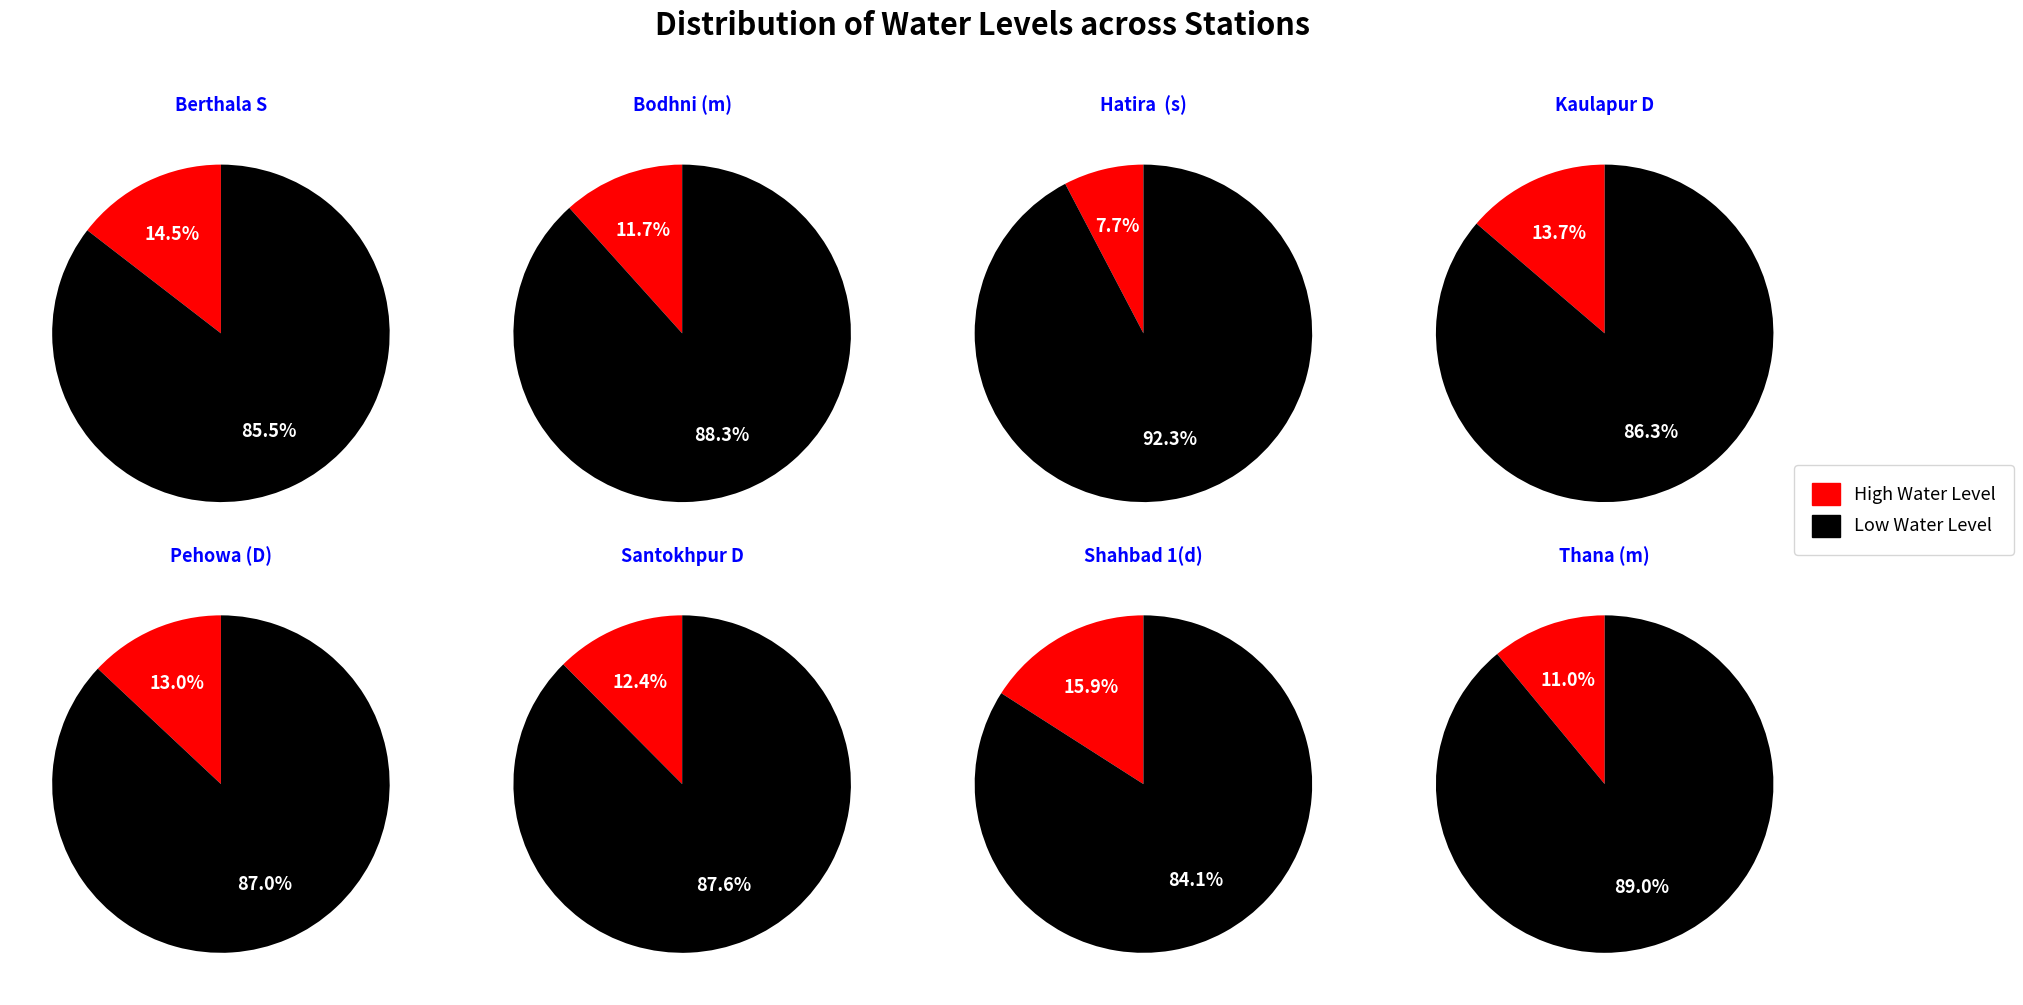

Combined, what portion of the pie is Kaulapur D and Bodhni (m)?

25.4%